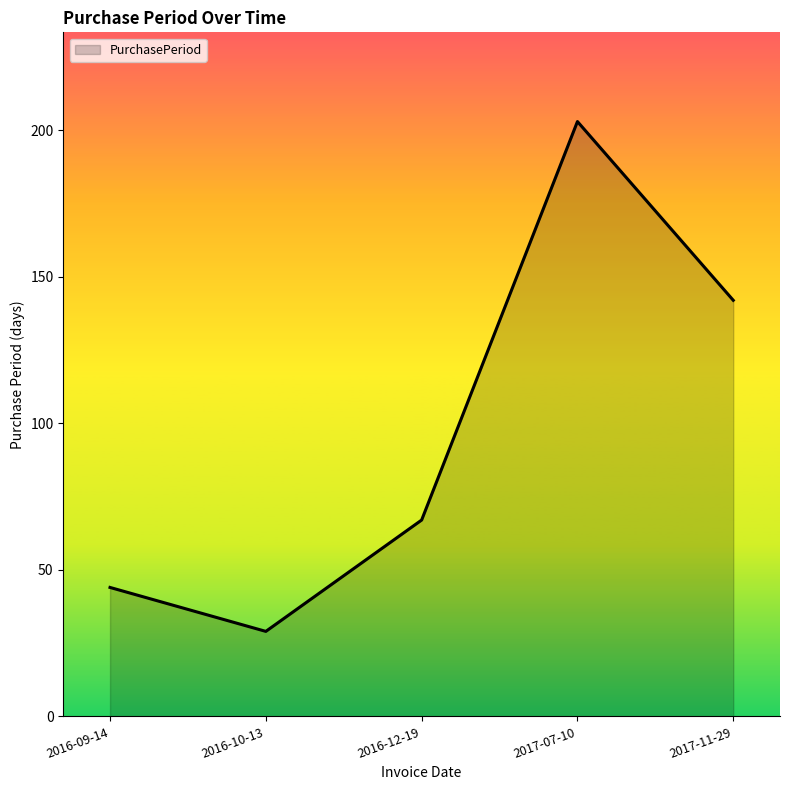

Does the chart display data point markers on the line(s)?

No